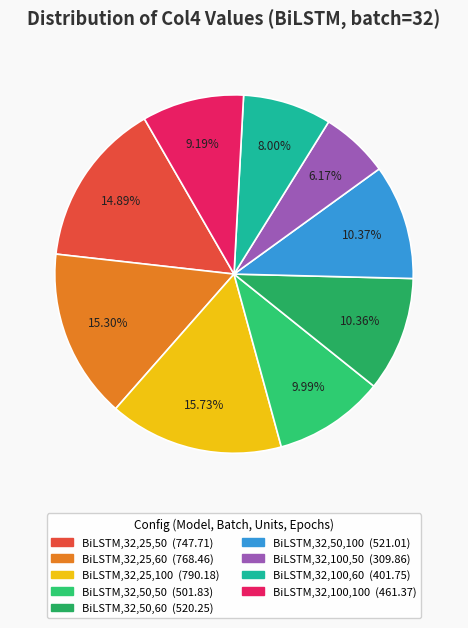

True or false: BiLSTM,32,50,100 accounts for 1% of the total.

False